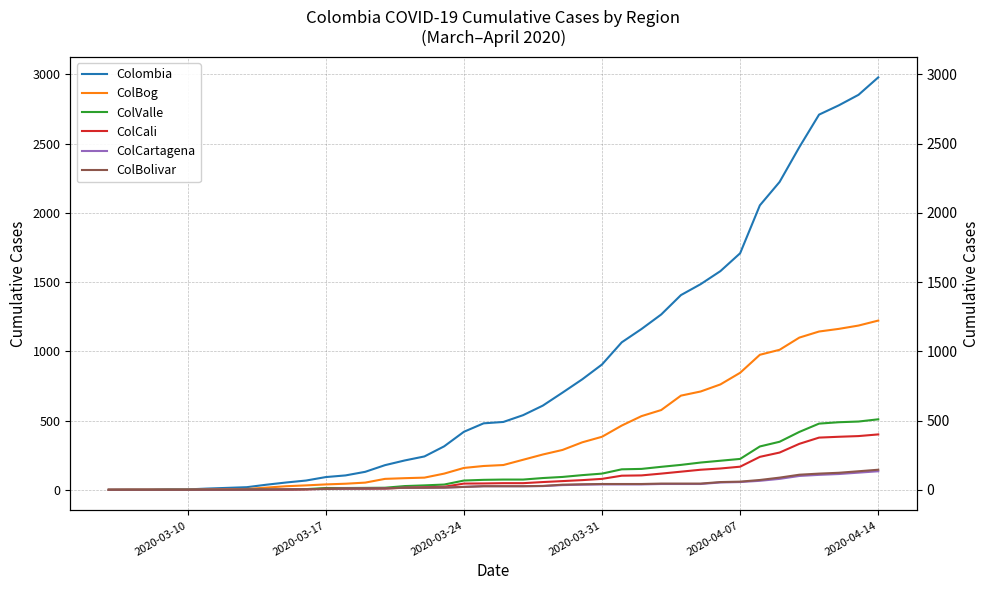

Is this an area chart (filled region under the line)?

No